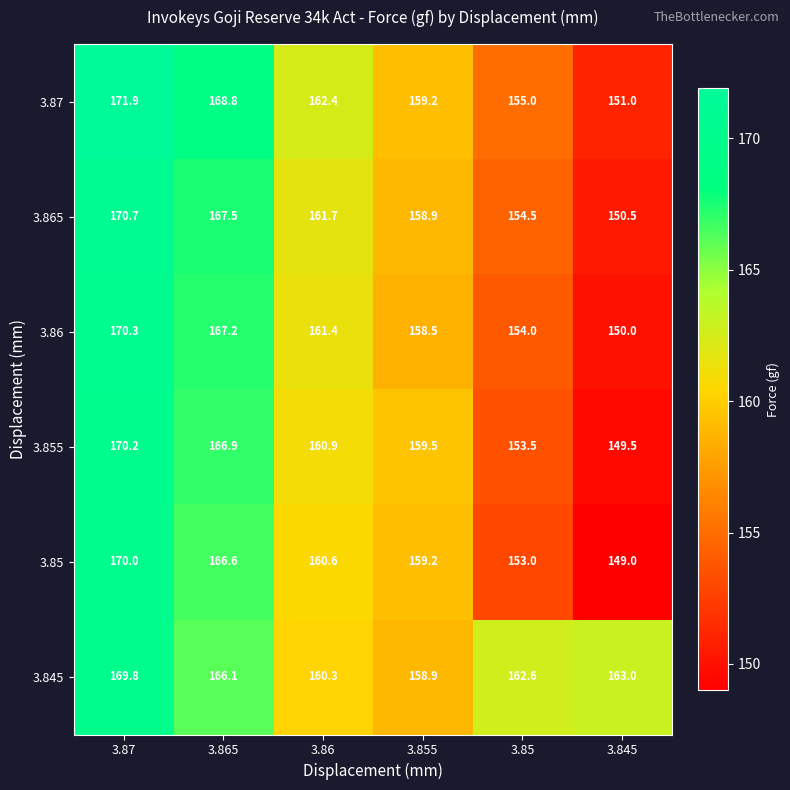

At which label does 3.87 reach its minimum?

3.845